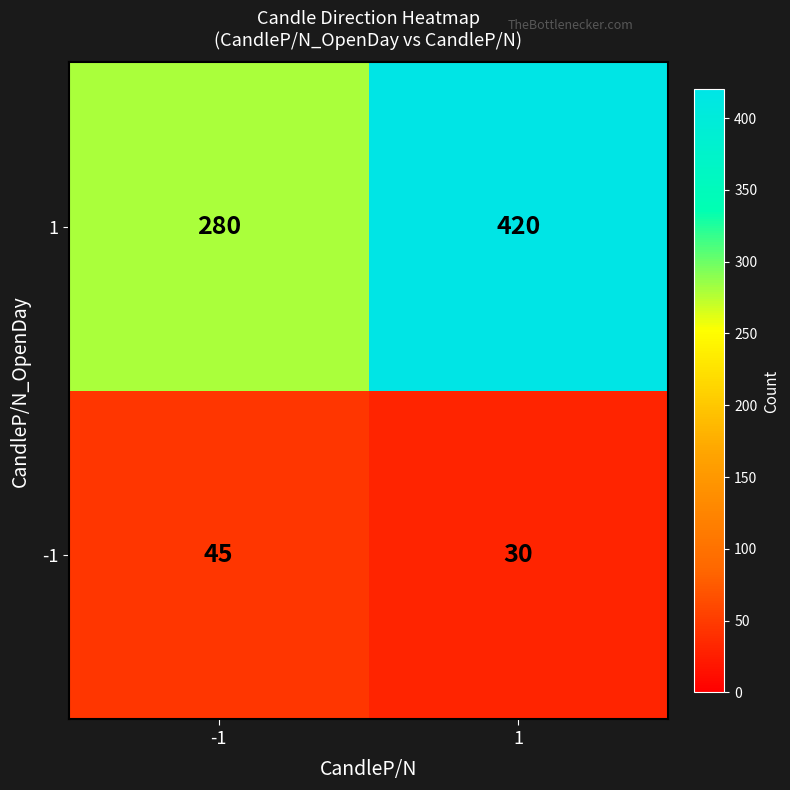

Count the number of categories in the chart.

2